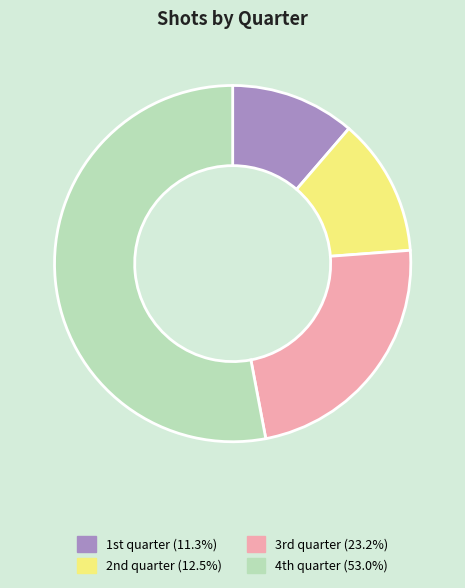

Count the number of slices in the pie.

4